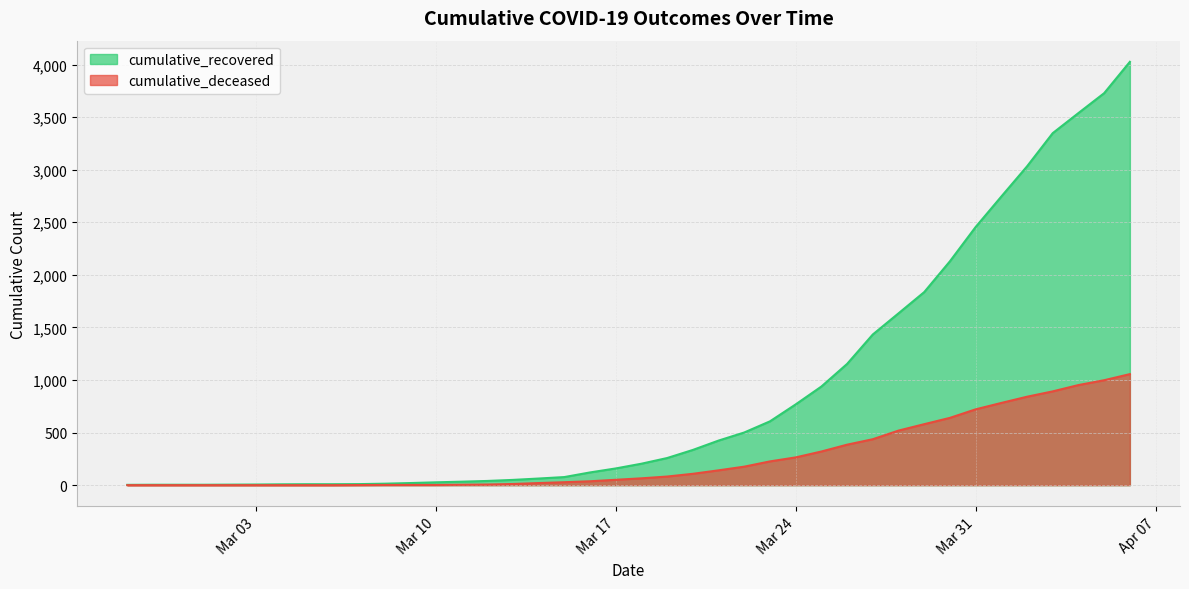

True or false: cumulative_recovered and cumulative_deceased cross at least once.

False